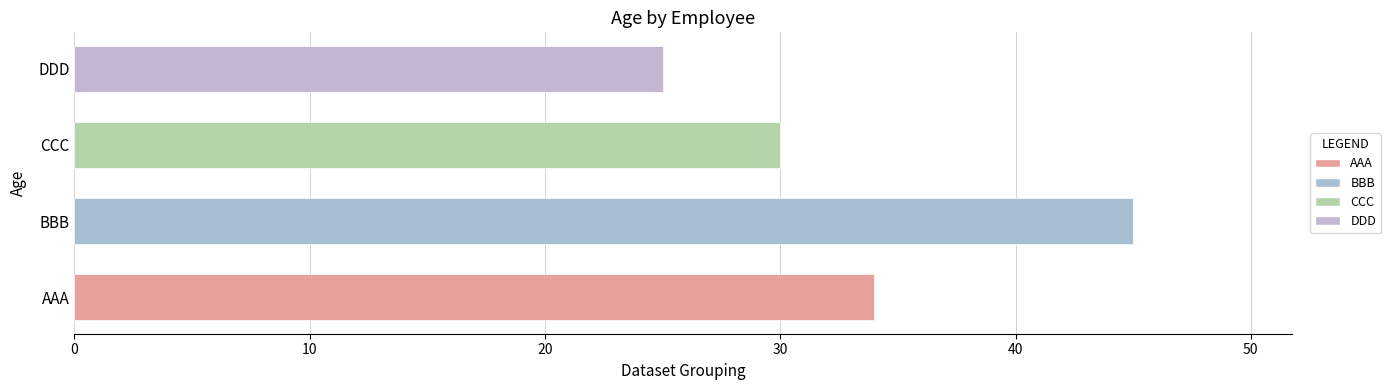

Which has a higher value, CCC or BBB?

BBB